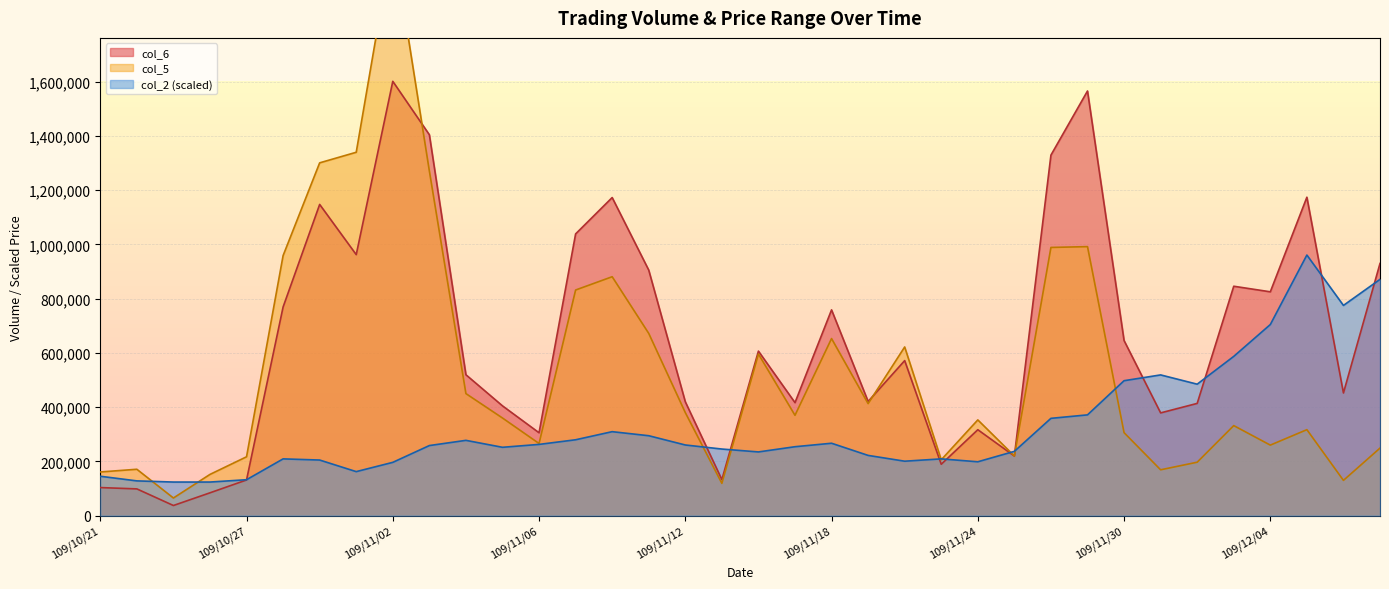

Which series has the widest spread of values?

col_5